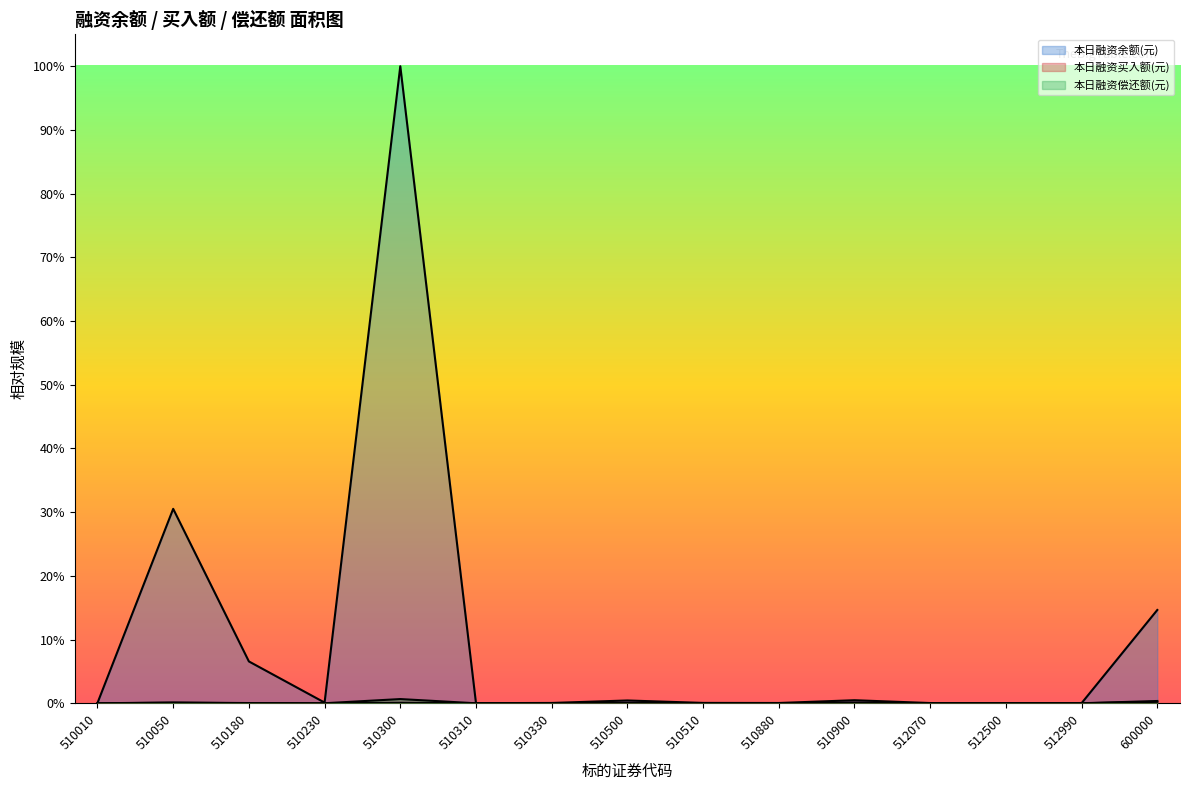

True or false: 本日融资买入额(元) has a value of 0.0 at 510500.

False